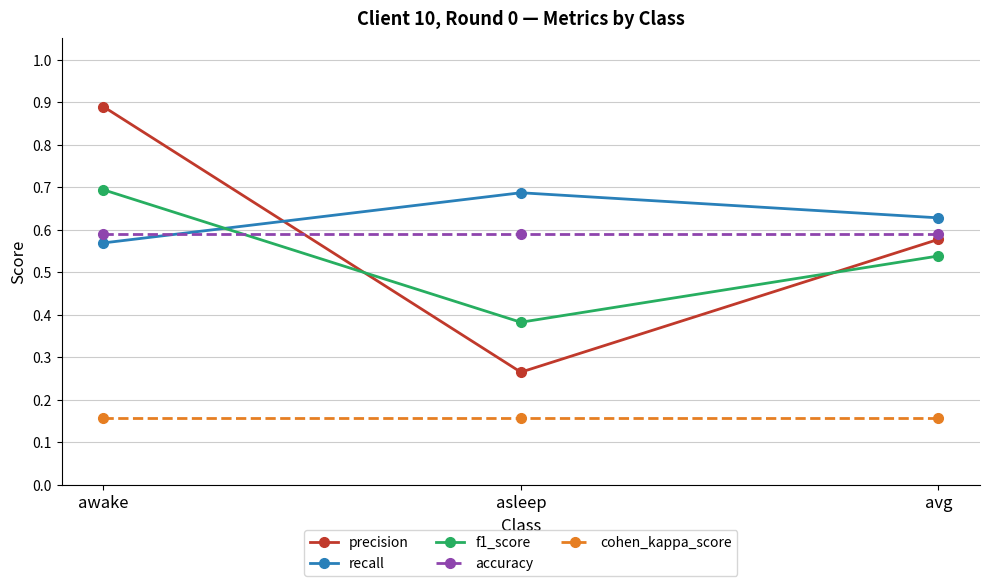

Count the number of categories in the chart.

3